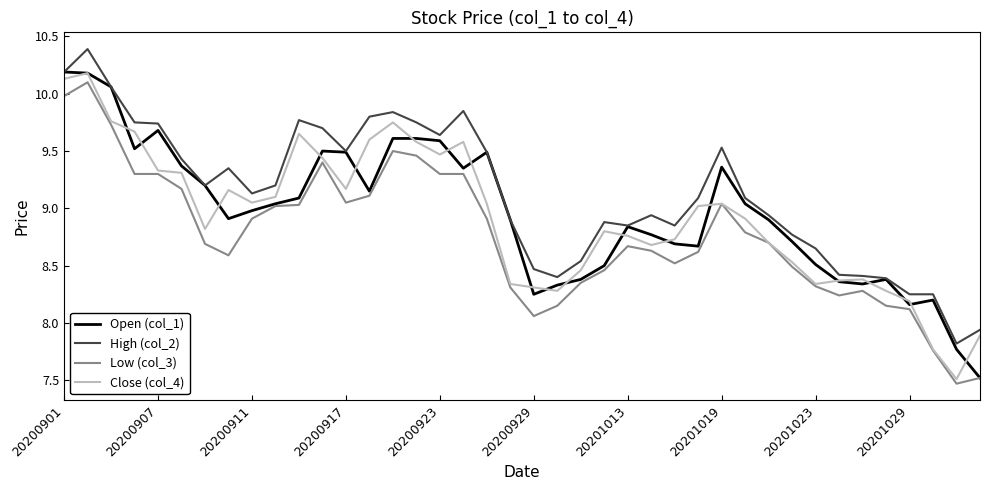

What is the smallest value displayed?

7.5